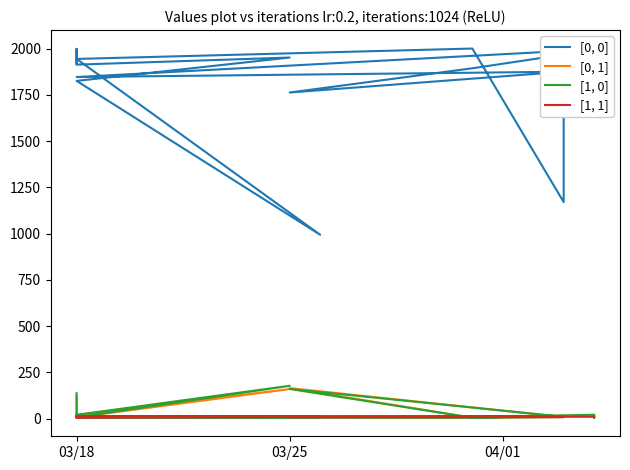

Reading left to right, list all the values displayed in this chart.

[0, 0]: 1918.4	1989.8	1998.3	1995.3	1982.3	1913.0	1951.4	1825.2	993.7	1943.9	2000.0	1170.1	1987.0	1846.0	1874.7	1762.5	1893.4	1991.9	1671.2	1795.9
[0, 1]: 123.3	9.3	4.7	6.7	19.2	19.7	159.7	6.8	6.1	5.2	4.6	8.0	13.1	9.6	8.6	164.8	4.9	19.1	4.3	13.2
[1, 0]: 137.0	10.3	5.2	7.4	21.3	20.6	177.4	6.8	6.8	5.1	5.1	8.0	14.6	9.6	9.6	160.2	4.8	21.2	4.8	13.2
[1, 1]: 11.0	10.0	10.0	10.0	9.0	5.0	9.0	10.0	10.0	11.0	11.0	9.0	9.0	9.0	9.0	8.0	10.0	10.0	10.0	9.0